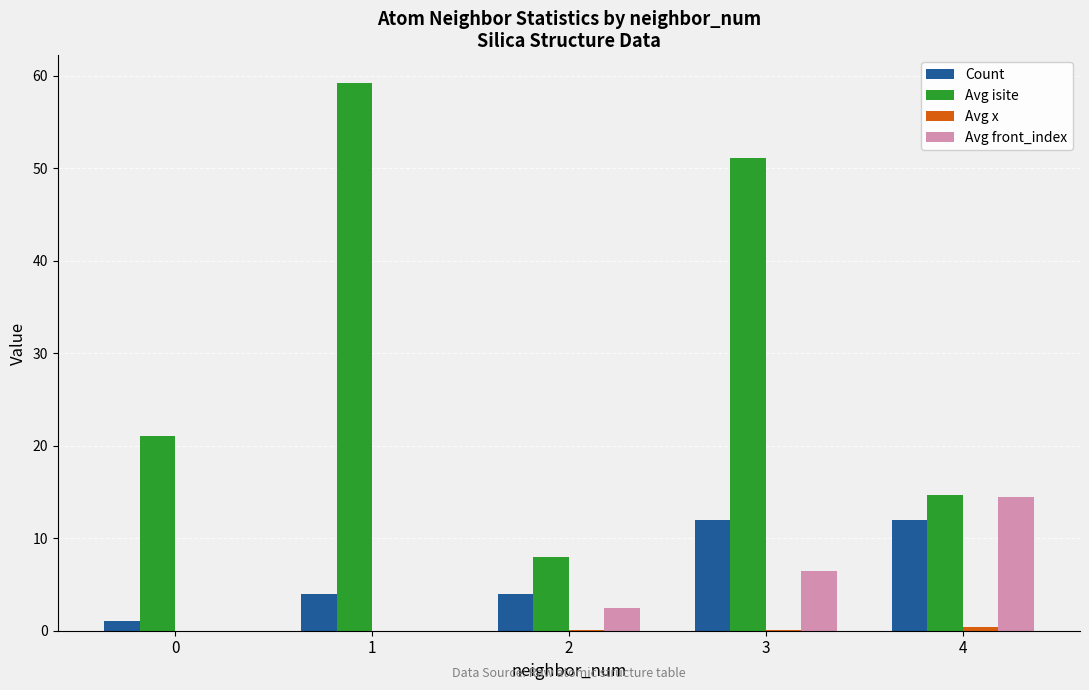

Which series changed the most between 0 and 4?

Avg front_index